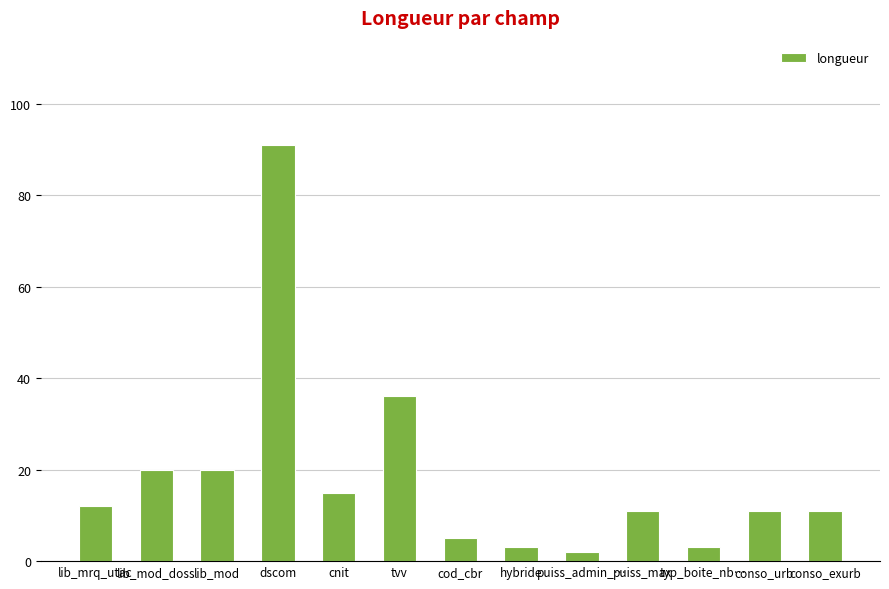

Is it true that the value at cod_cbr is 5?

True